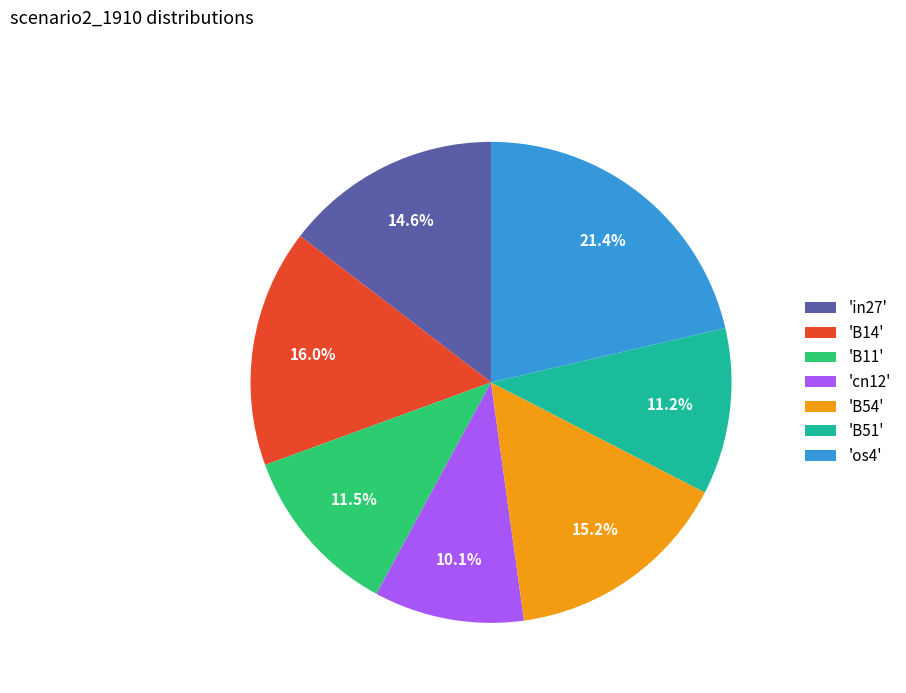

What is the smallest slice in the pie chart?

'cn12'